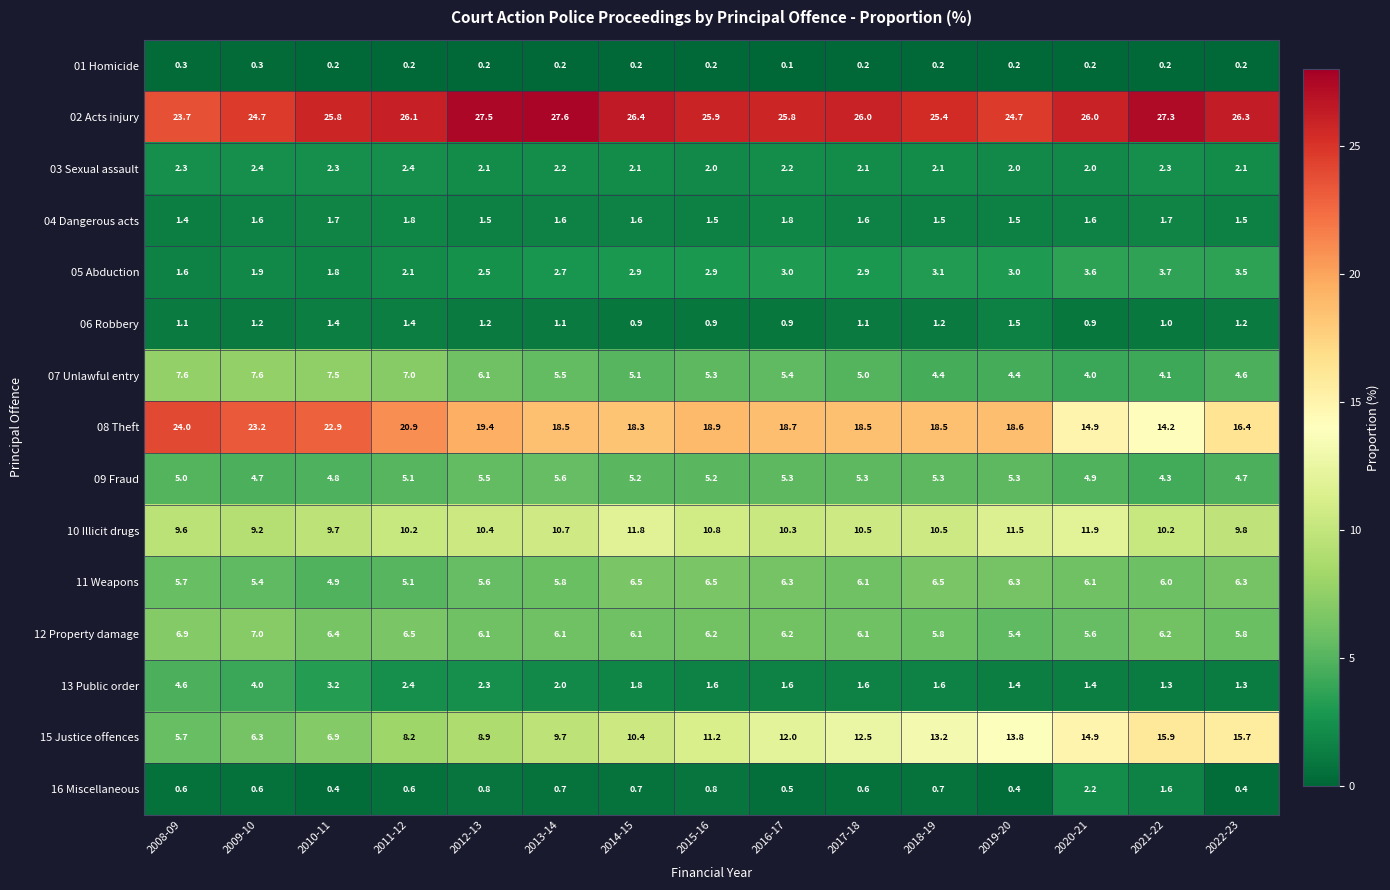

Read the 02 Acts injury value at 2009-10.

24.7